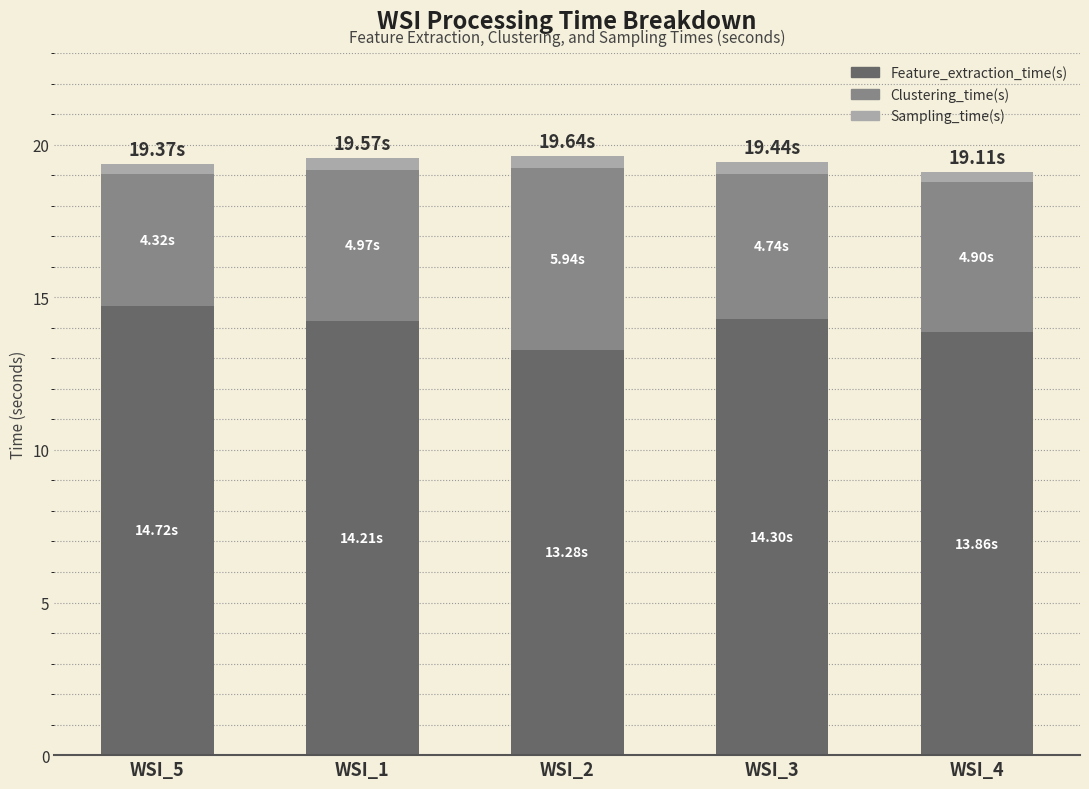

What is the difference between the maximum and minimum values in the Feature_extraction_time(s) series?

1.4